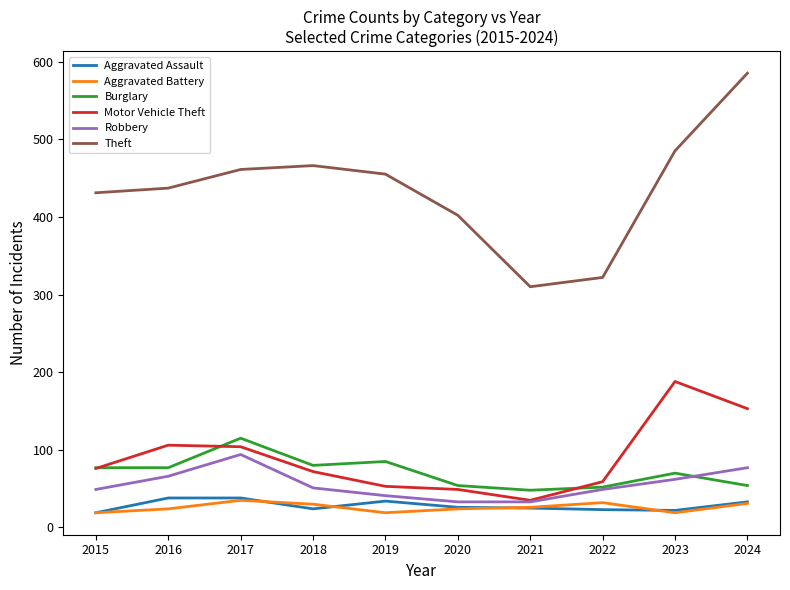

What is the spread (max minus min) of values at 2017?

426